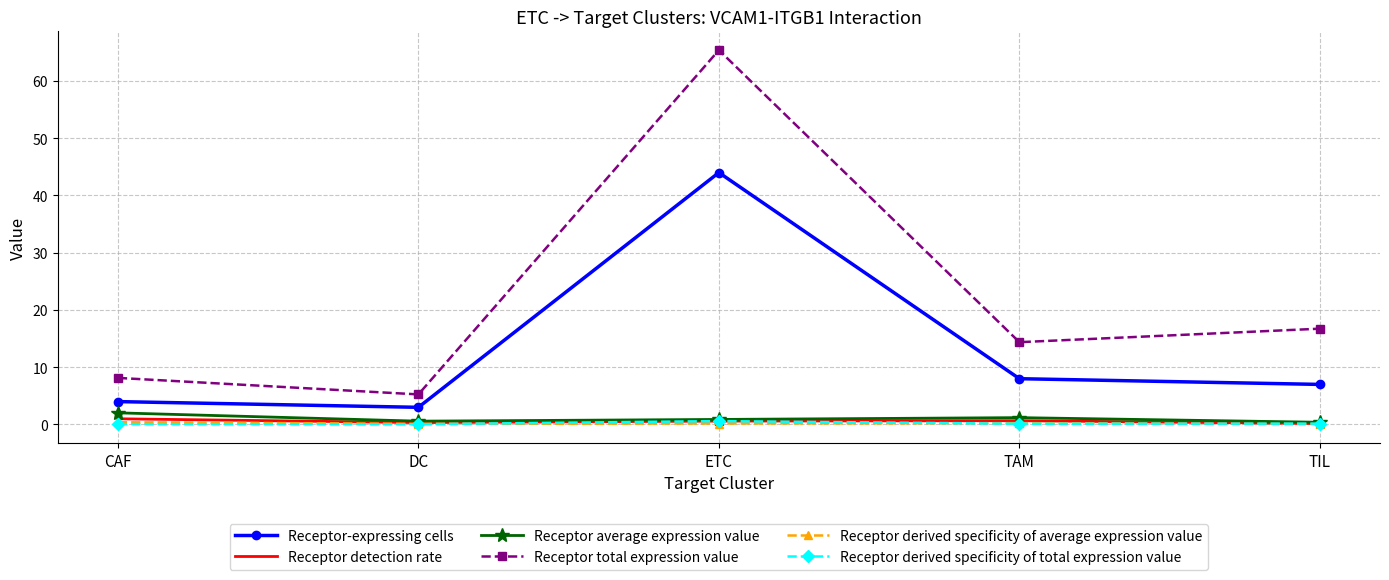

What is the total value across all series at DC?

9.3